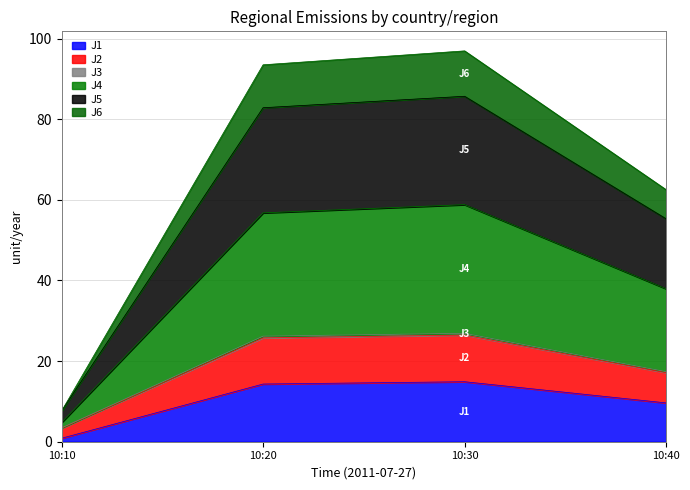

Read the J5 value at 10:20.

82.9